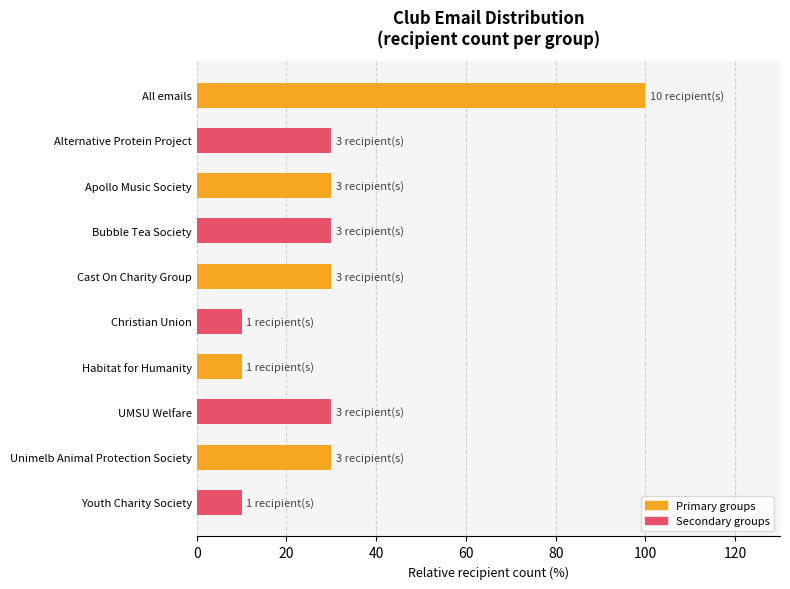

Are the bars horizontal?

Yes